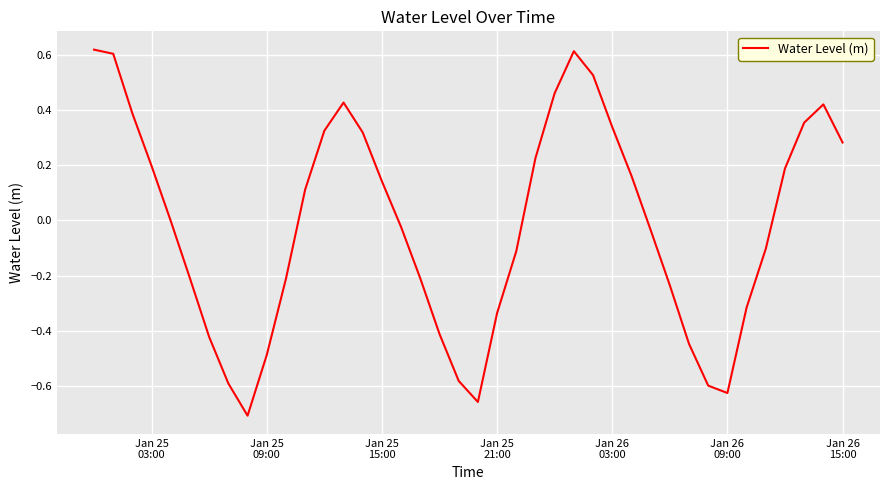

Does the chart have visible grid lines?

Yes